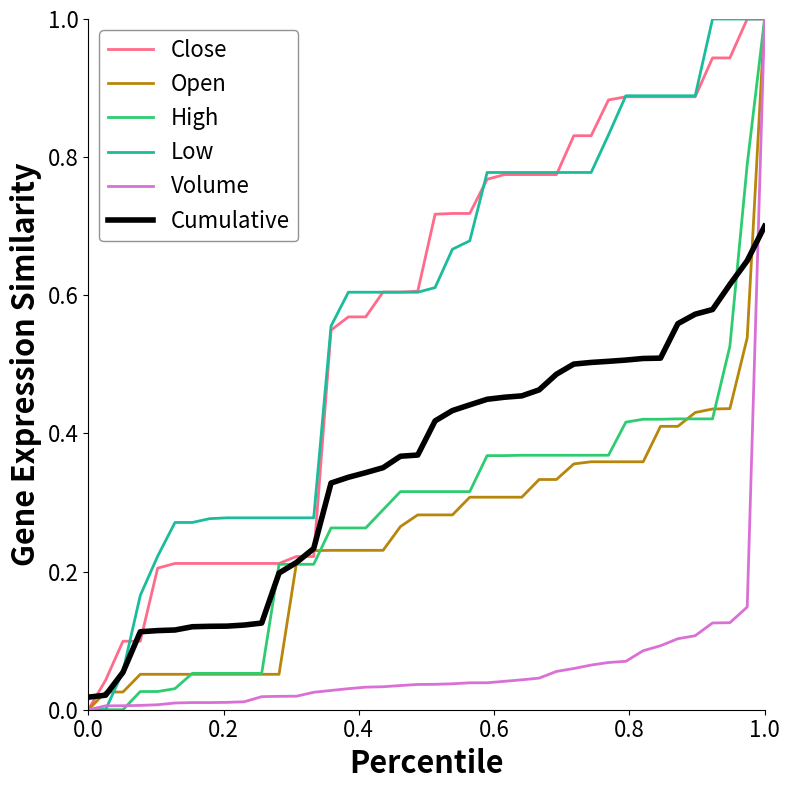

What is the highest value of the Open series?

1.0